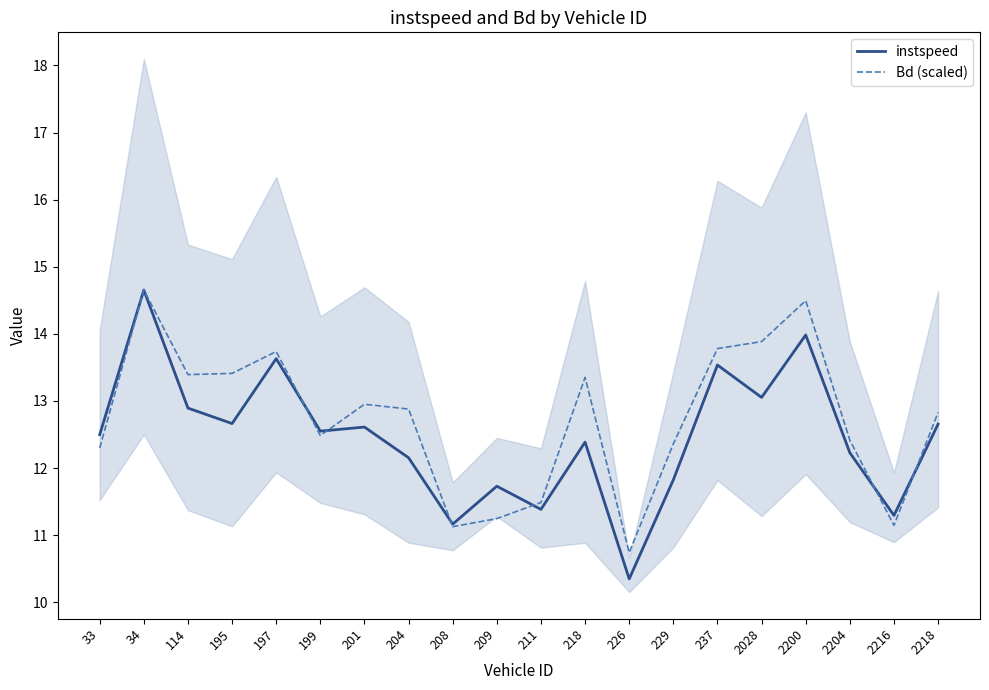

What is the value of the instspeed point at the 8th from the left?

12.2